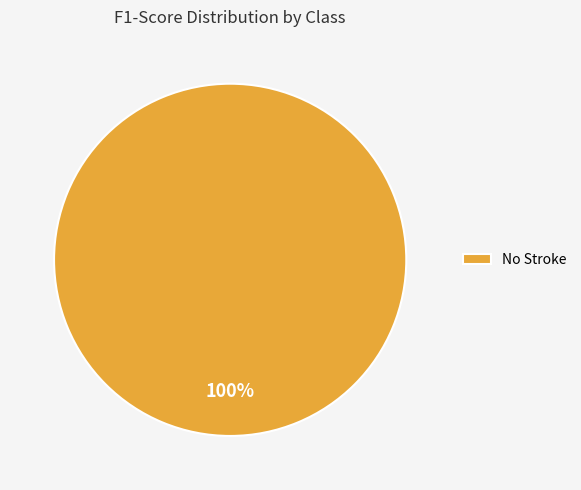

The No Stroke slice represents 100% of the pie. True or false?

True